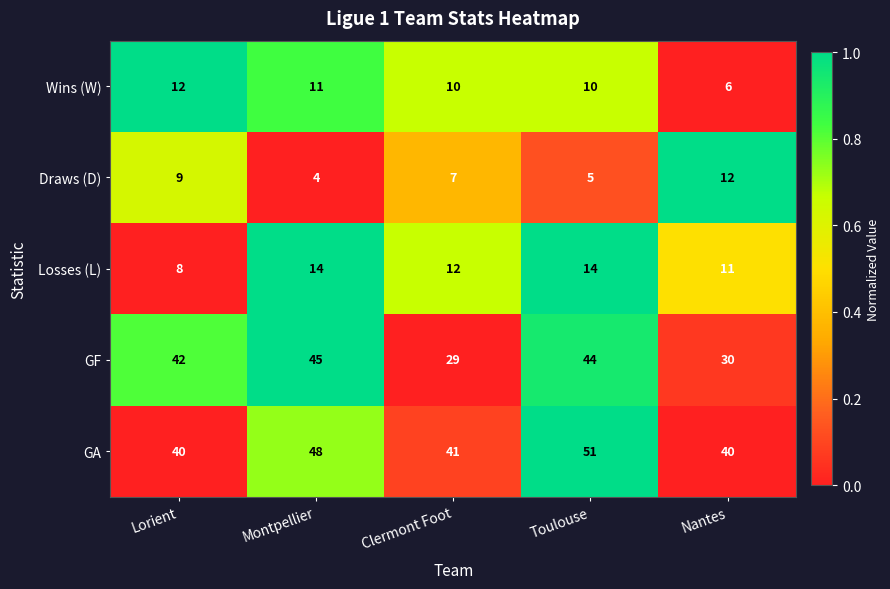

Reading right to left, transcribe all the data shown in this chart.

Wins (W): 6	10	10	11	12
Draws (D): 12	5	7	4	9
Losses (L): 11	14	12	14	8
GF: 30	44	29	45	42
GA: 40	51	41	48	40